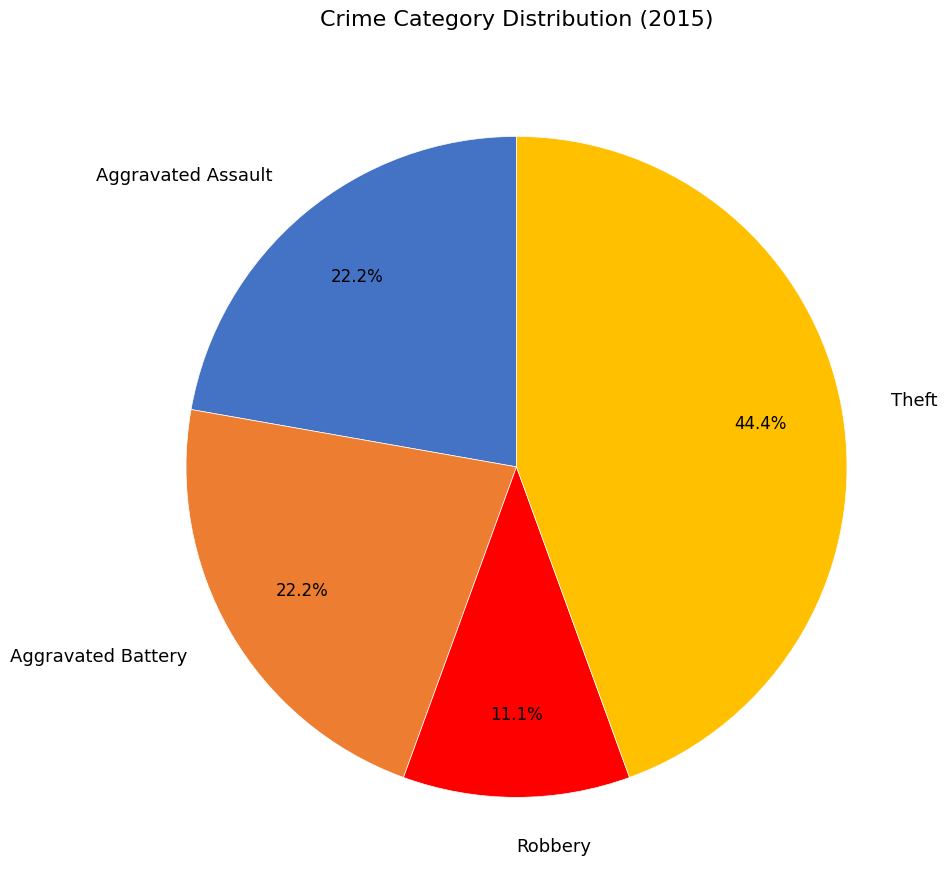

Is there any slice that represents more than half of the pie?

No